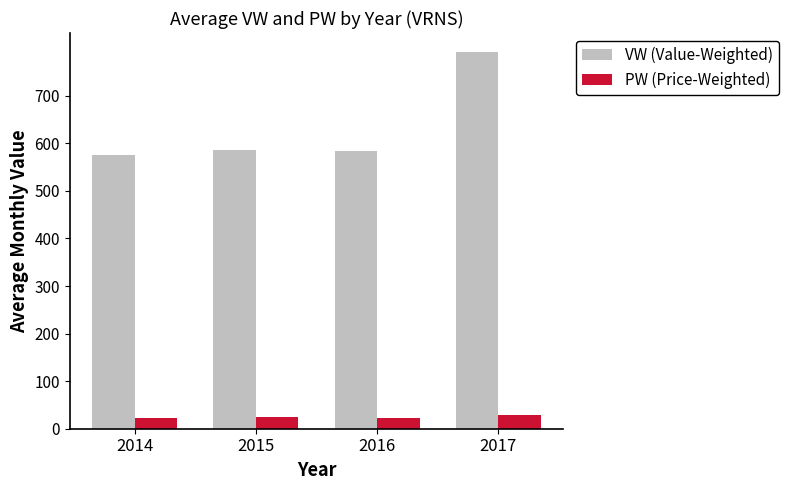

Which series has the largest range (max minus min)?

VW (Value-Weighted)